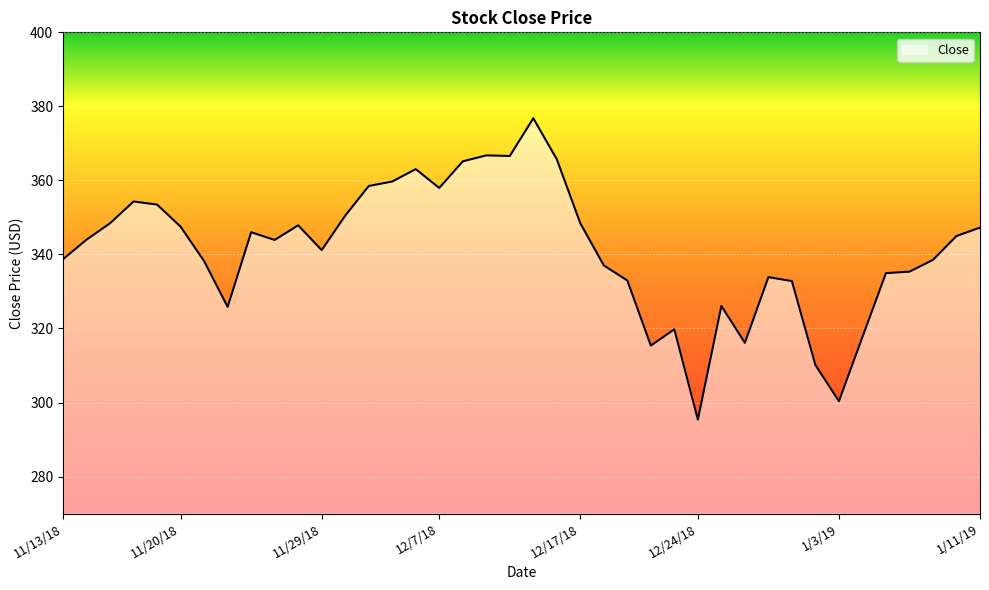

What is the sum of all values?

13647.2